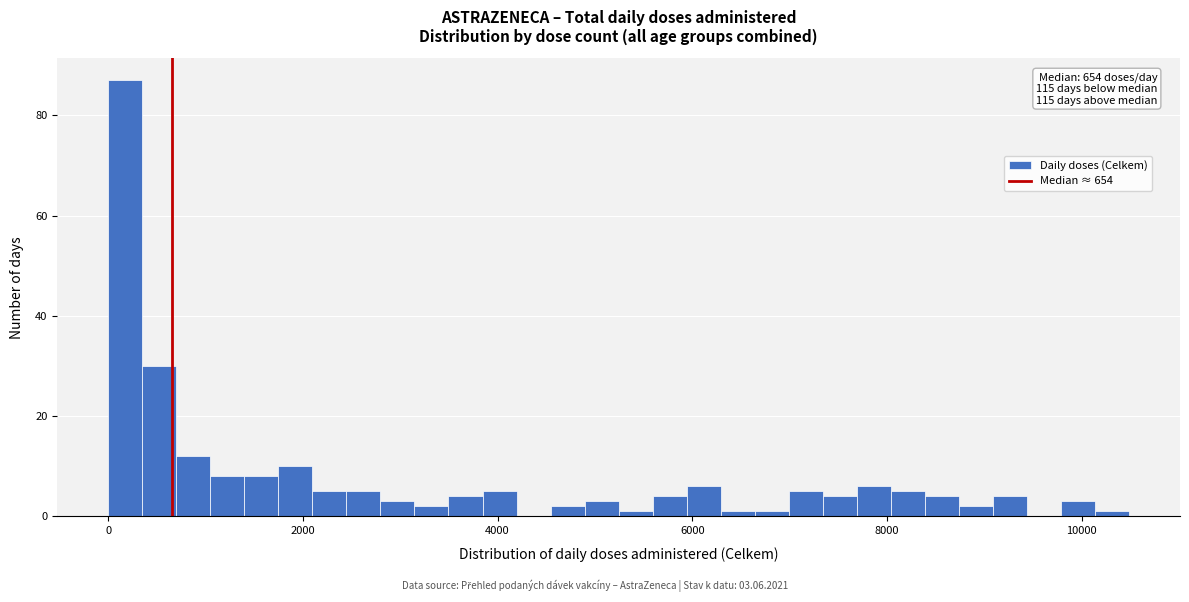

Read against the x-axis, roughly where is the centre of the tallest bar?

200